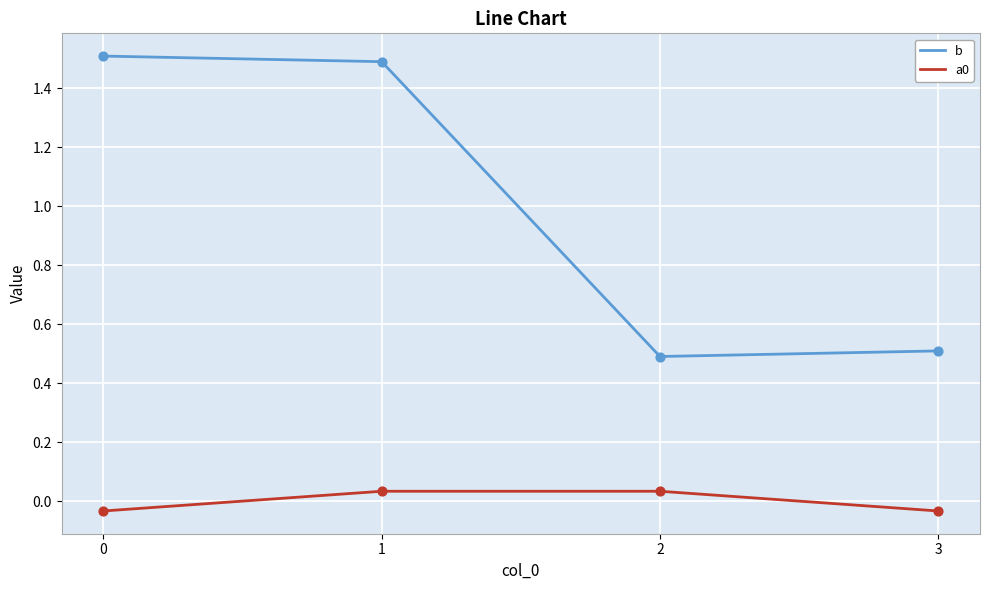

Which series has the largest total across all categories?

b